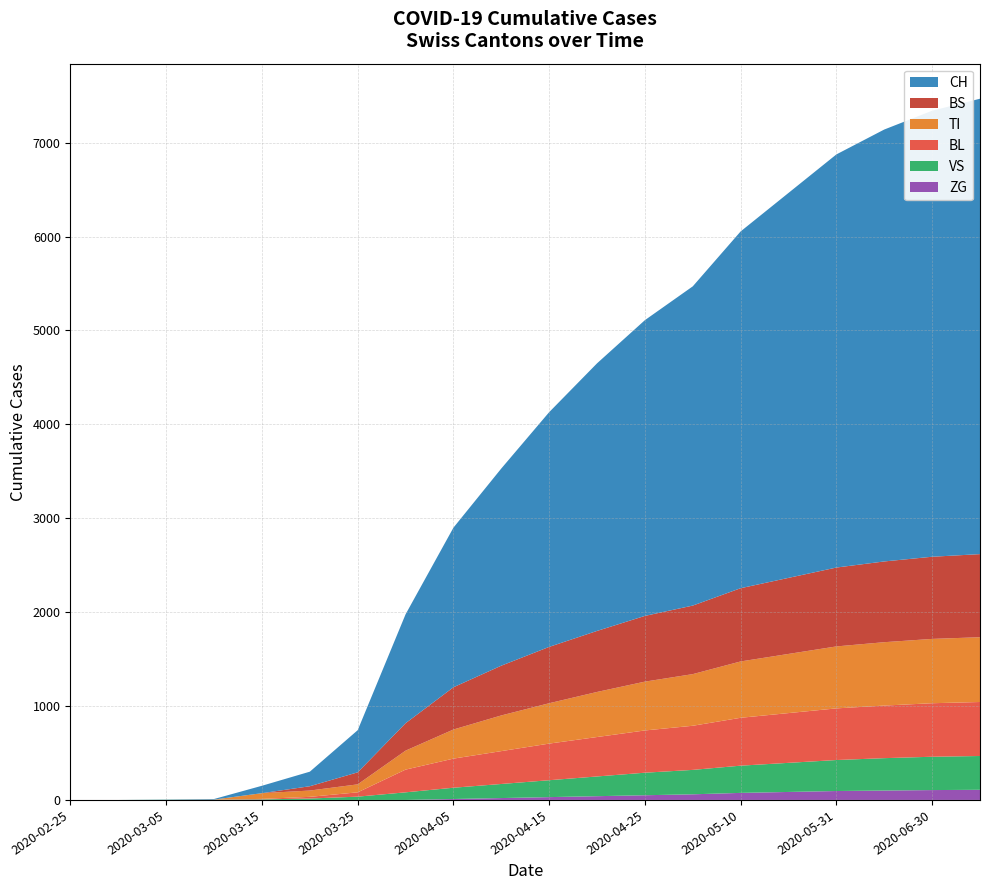

Reading right to left, extract all data points from this chart.

BL: 2020-07-31=575	2020-06-30=570	2020-06-15=560	2020-05-31=550	2020-05-20=530	2020-05-10=510	2020-04-30=470	2020-04-25=450	2020-04-20=420	2020-04-15=390	2020-04-10=350	2020-04-05=310	2020-03-31=242	2020-03-25=46	2020-03-20=18	2020-03-15=5	2020-03-10=2	2020-03-05=0	2020-02-29=0	2020-02-25=0
BS: 2020-07-31=885	2020-06-30=875	2020-06-15=860	2020-05-31=840	2020-05-20=810	2020-05-10=780	2020-04-30=730	2020-04-25=700	2020-04-20=650	2020-04-15=600	2020-04-10=530	2020-04-05=450	2020-03-31=292	2020-03-25=128	2020-03-20=46	2020-03-15=0	2020-03-10=0	2020-03-05=0	2020-02-29=0	2020-02-25=0
TI: 2020-07-31=690	2020-06-30=685	2020-06-15=675	2020-05-31=660	2020-05-20=630	2020-05-10=600	2020-04-30=550	2020-04-25=520	2020-04-20=480	2020-04-15=430	2020-04-10=380	2020-04-05=310	2020-03-31=202	2020-03-25=85	2020-03-20=67	2020-03-15=61	2020-03-10=0	2020-03-05=0	2020-02-29=0	2020-02-25=0
VS: 2020-07-31=360	2020-06-30=355	2020-06-15=345	2020-05-31=330	2020-05-20=310	2020-05-10=290	2020-04-30=260	2020-04-25=240	2020-04-20=210	2020-04-15=180	2020-04-10=150	2020-04-05=120	2020-03-31=81	2020-03-25=35	2020-03-20=15	2020-03-15=6	2020-03-10=2	2020-03-05=2	2020-02-29=0	2020-02-25=0
ZG: 2020-07-31=108	2020-06-30=105	2020-06-15=100	2020-05-31=95	2020-05-20=85	2020-05-10=75	2020-04-30=60	2020-04-25=50	2020-04-20=40	2020-04-15=30	2020-04-10=20	2020-04-05=10	2020-03-31=0	2020-03-25=0	2020-03-20=0	2020-03-15=0	2020-03-10=0	2020-03-05=0	2020-02-29=0	2020-02-25=0
CH: 2020-07-31=4850	2020-06-30=4750	2020-06-15=4600	2020-05-31=4400	2020-05-20=4100	2020-05-10=3800	2020-04-30=3400	2020-04-25=3150	2020-04-20=2850	2020-04-15=2500	2020-04-10=2100	2020-04-05=1700	2020-03-31=1160	2020-03-25=449	2020-03-20=155	2020-03-15=79	2020-03-10=6	2020-03-05=2	2020-02-29=0	2020-02-25=0